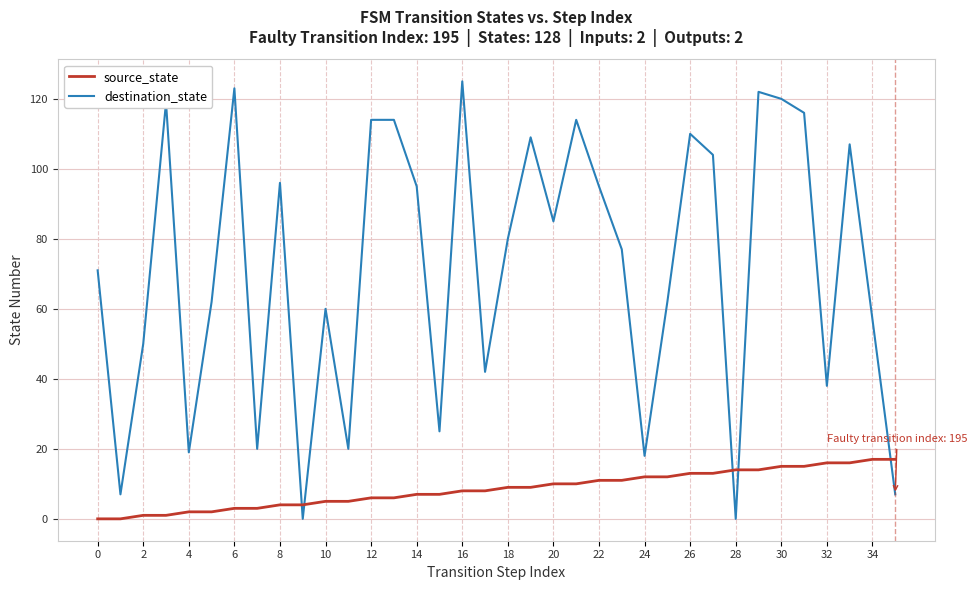

List the series in order of their peak value, highest first.

destination_state, source_state